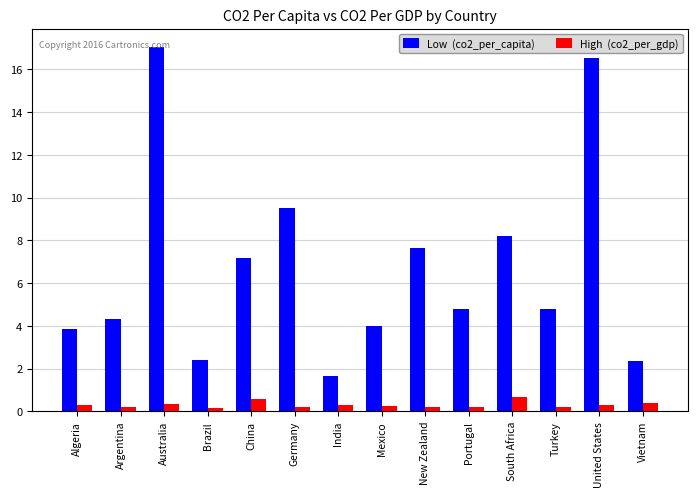

What is the total value across all series at South Africa?

8.9